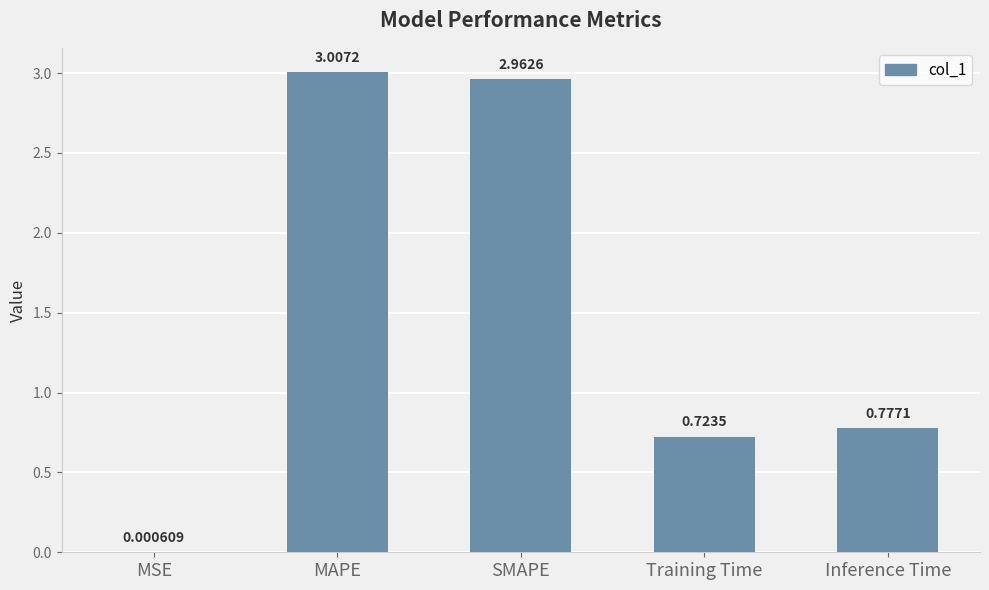

What is the sum of all values?

7.5